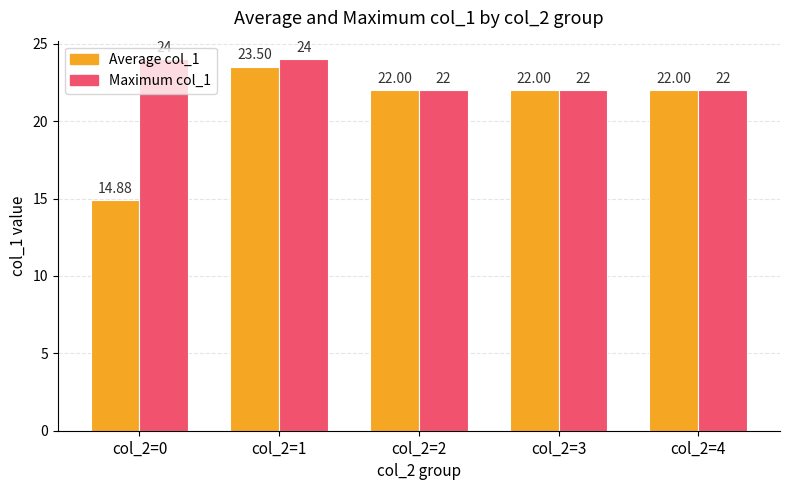

What is the difference between the maximum and minimum values in the Average col_1 series?

8.6